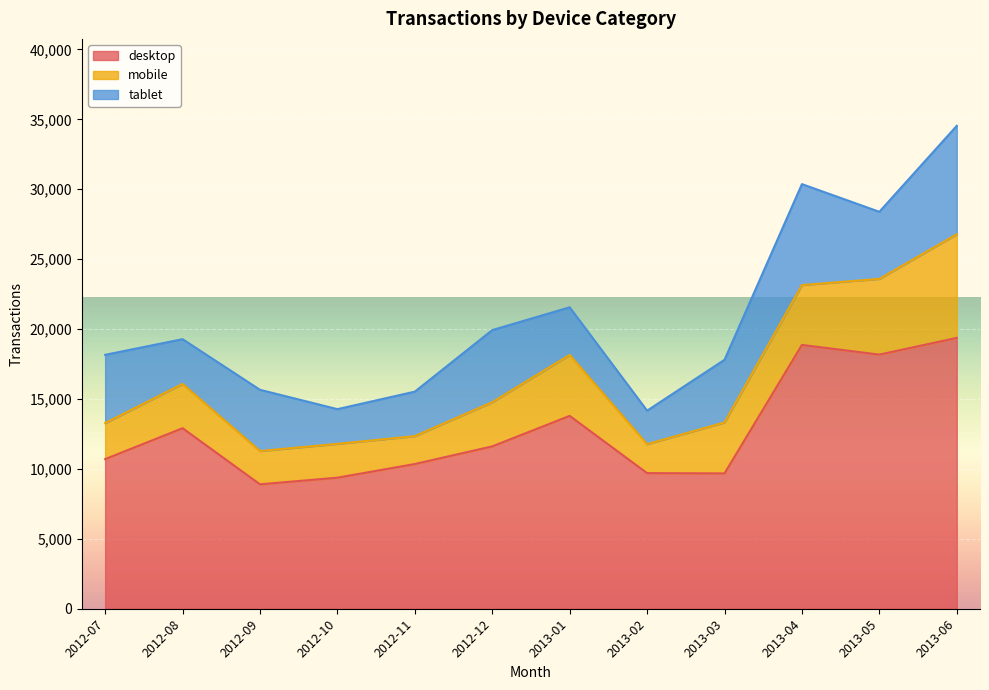

Where is the first local maximum for mobile?

2012-08